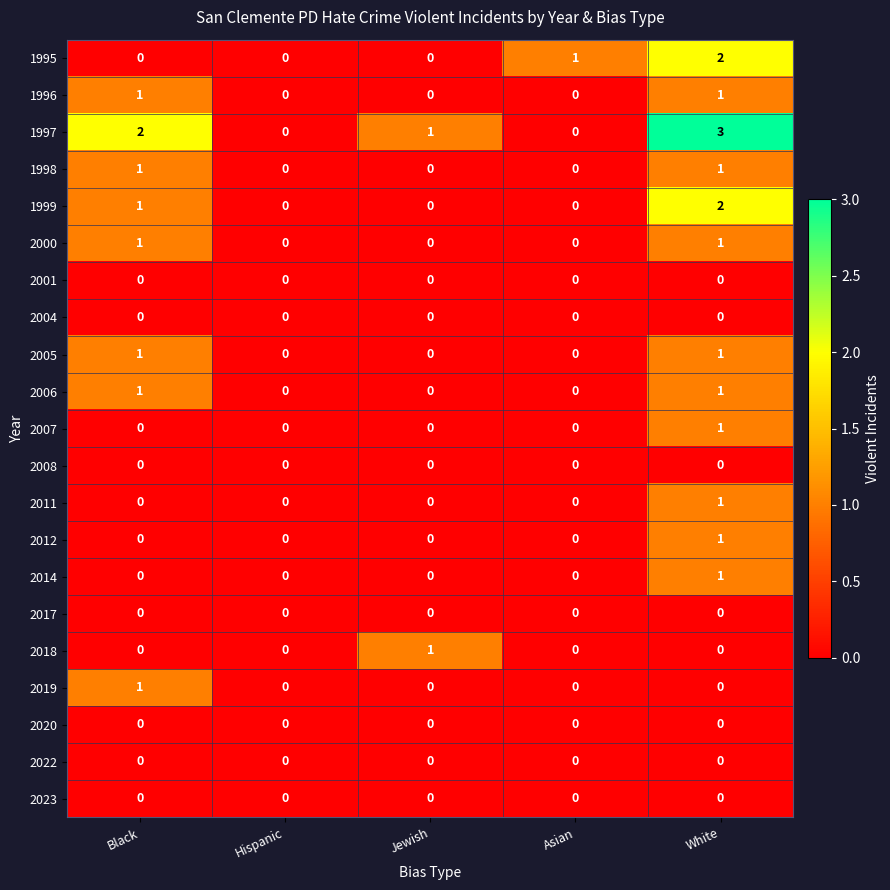

Which series has the widest spread of values?

1997